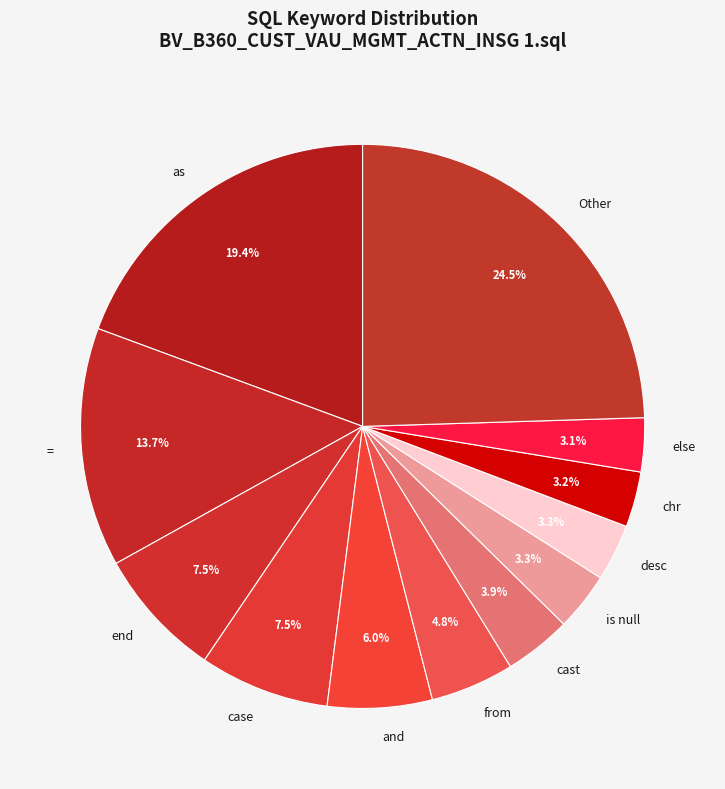

How many slices are in this pie chart?

12